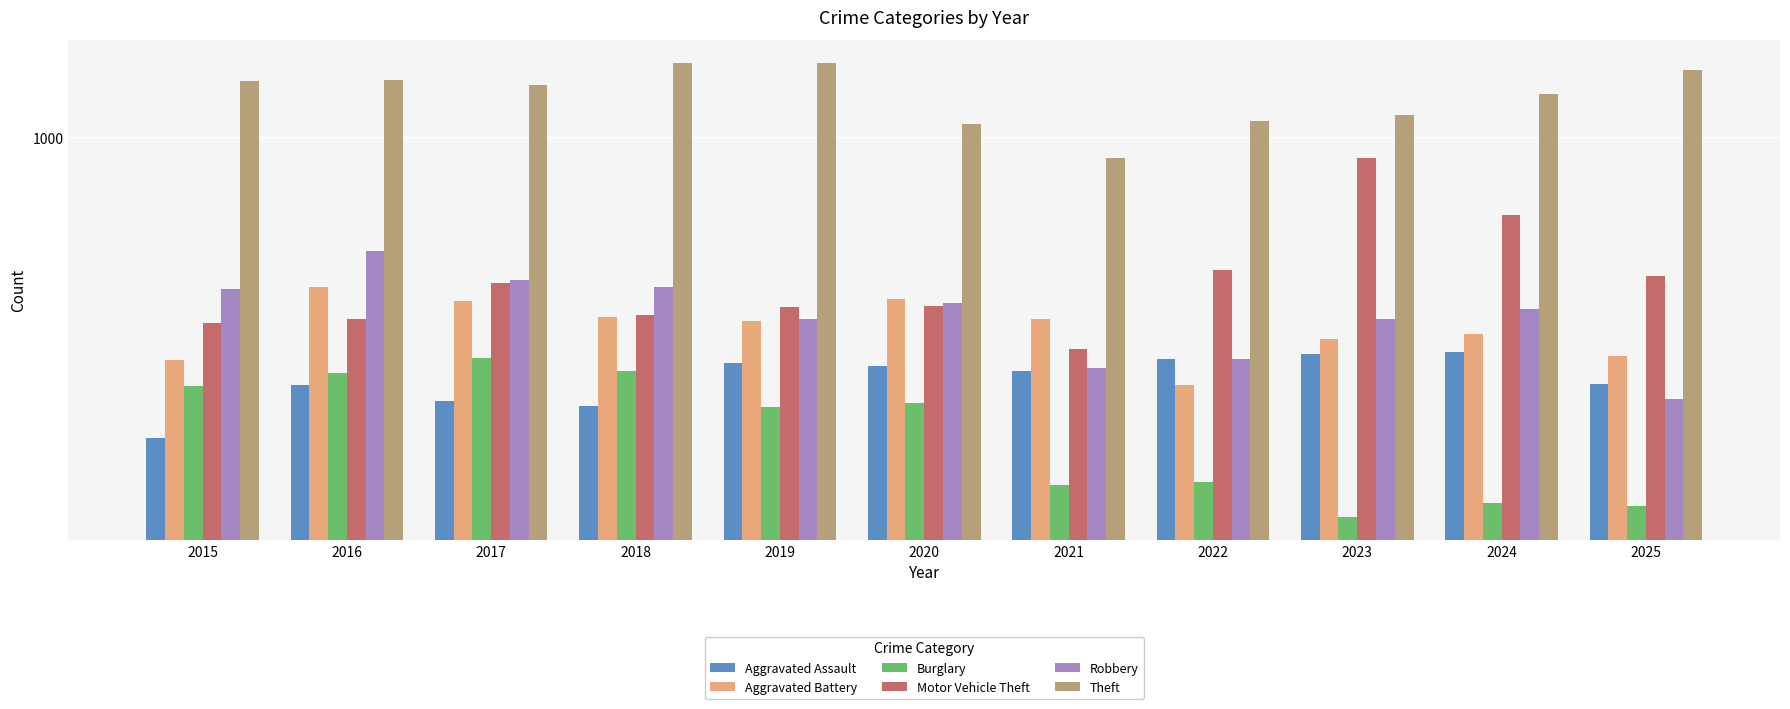

Which label corresponds to the smallest value in the chart?

2023